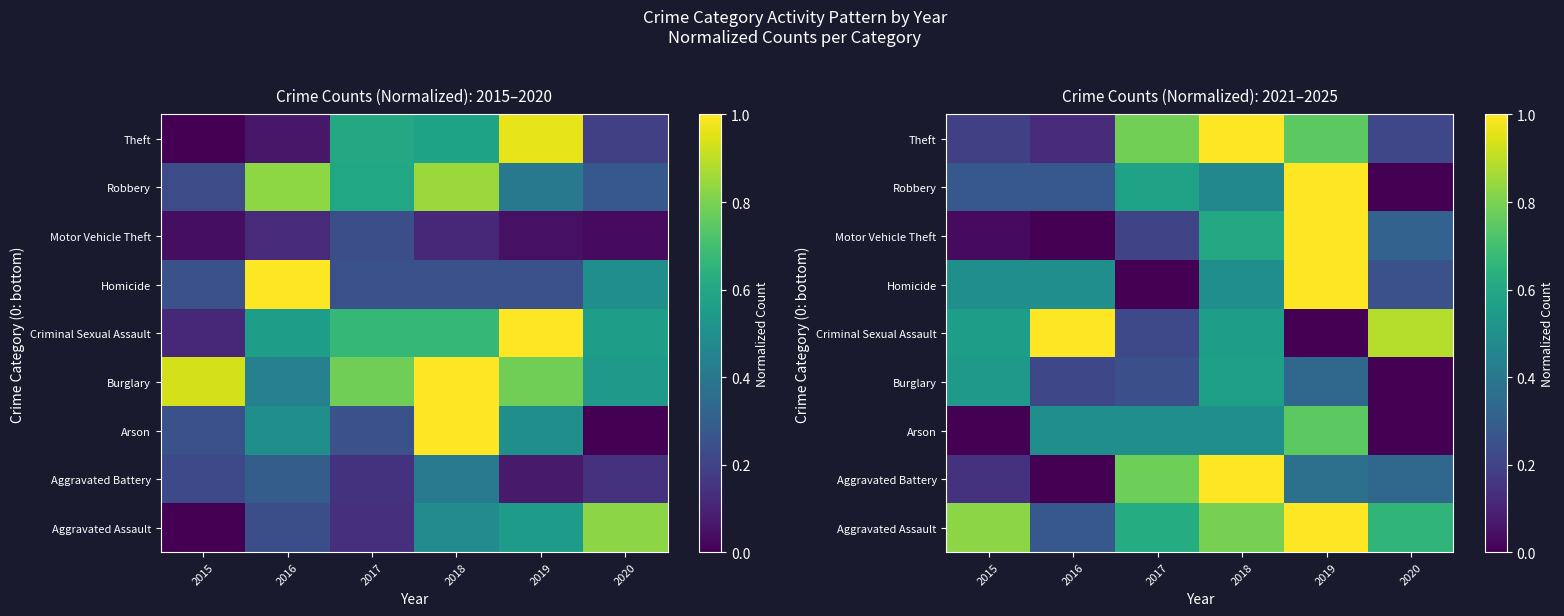

The Aggravated Assault series shows 0.8 at 2018. True or false?

True